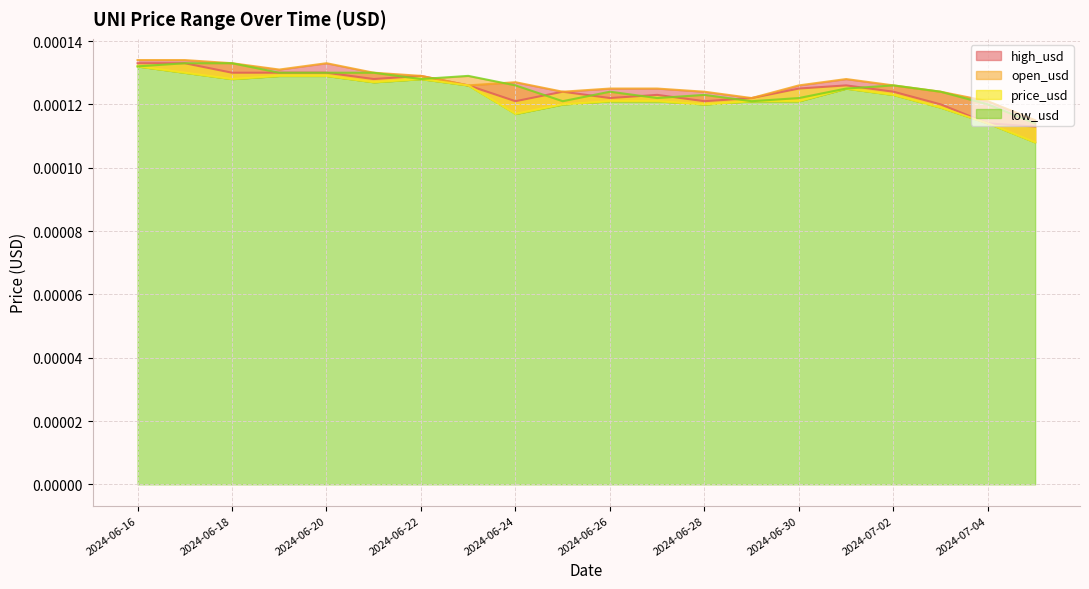

How many interior local valleys does the low_usd series have?

4